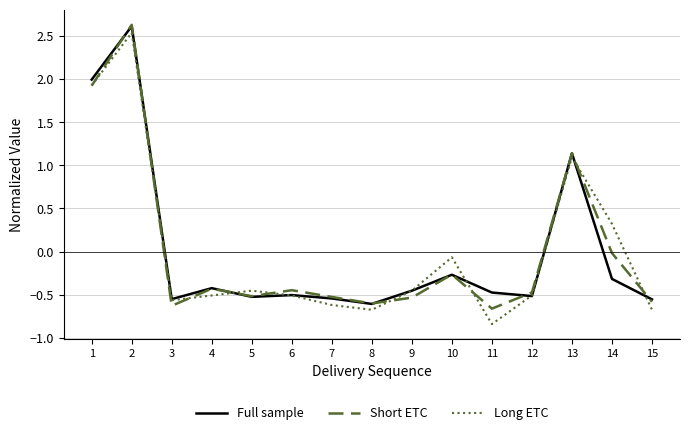

What is the maximum value shown in the chart?

2.6